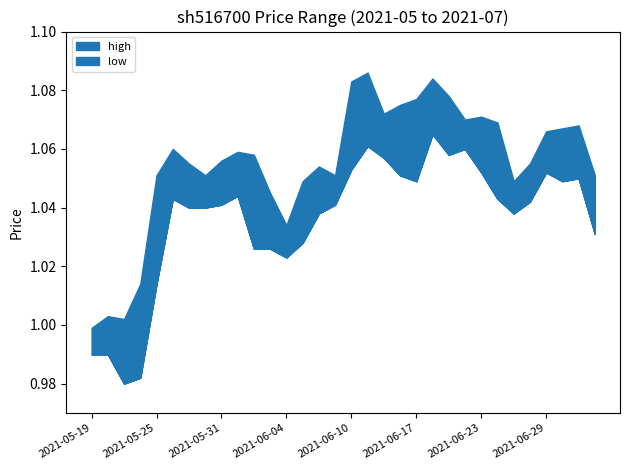

Which series has the largest total across all categories?

high